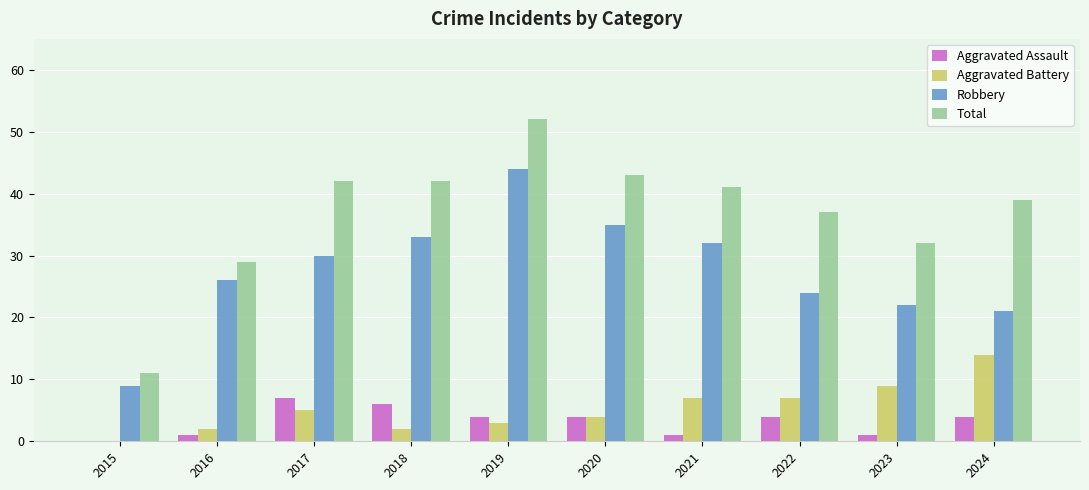

Reading left to right, transcribe all the data shown in this chart.

Aggravated Assault: 2015=0	2016=1	2017=7	2018=6	2019=4	2020=4	2021=1	2022=4	2023=1	2024=4
Aggravated Battery: 2015=0	2016=2	2017=5	2018=2	2019=3	2020=4	2021=7	2022=7	2023=9	2024=14
Robbery: 2015=9	2016=26	2017=30	2018=33	2019=44	2020=35	2021=32	2022=24	2023=22	2024=21
Total: 2015=11	2016=29	2017=42	2018=42	2019=52	2020=43	2021=41	2022=37	2023=32	2024=39